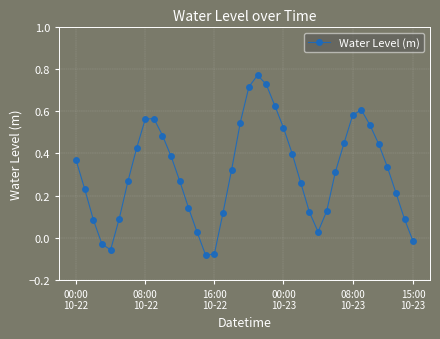

How many interior local valleys (lower than both neighbors) does the data have?

3